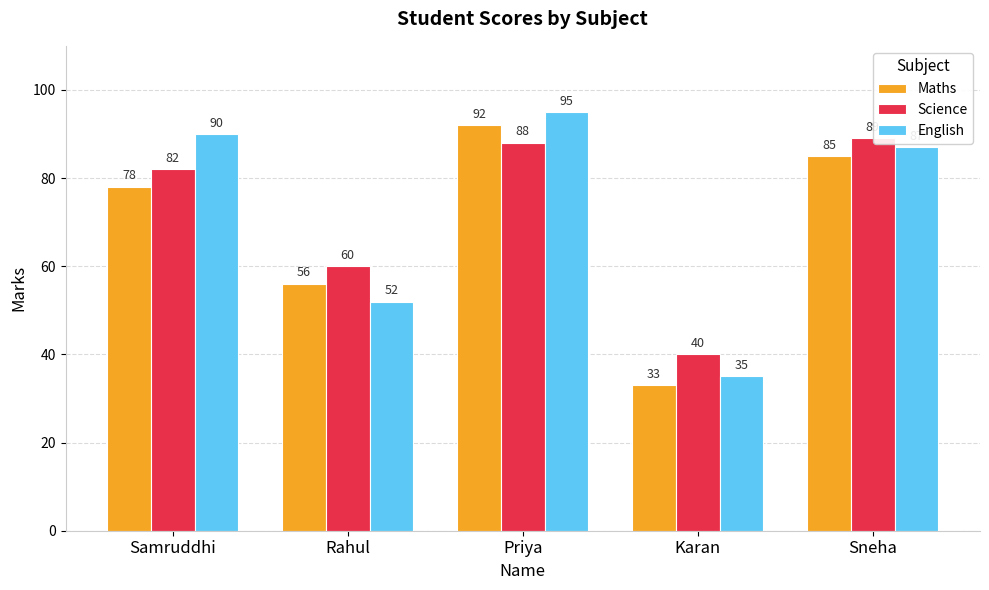

What is the average value of the Science series?

72